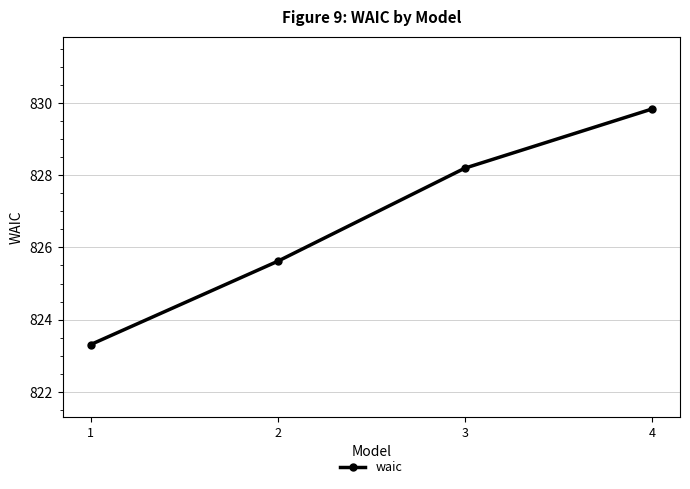

How many values are below 828?

2